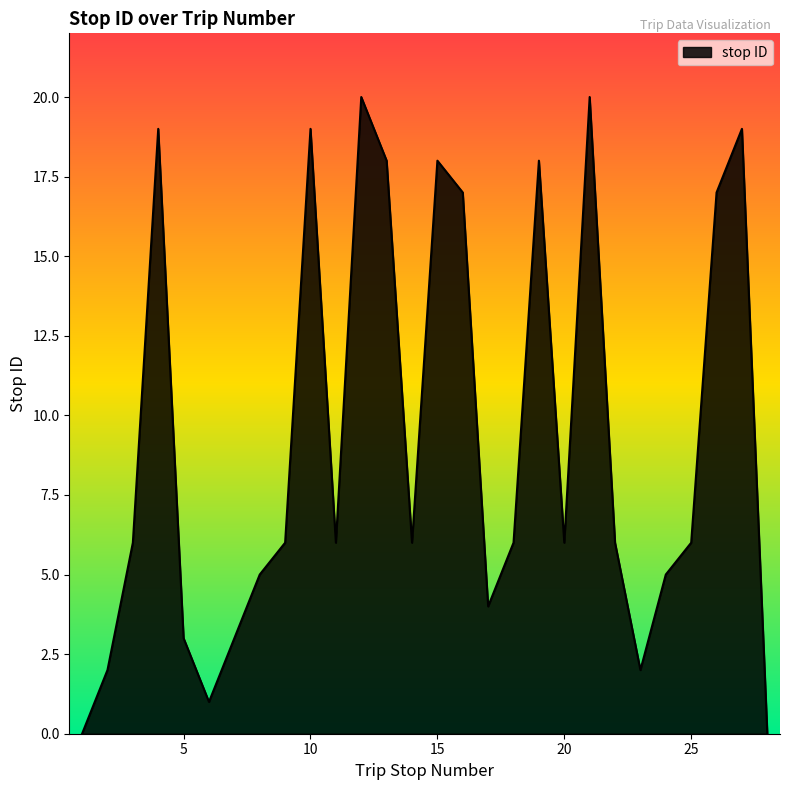

What is the greatest value displayed?

20